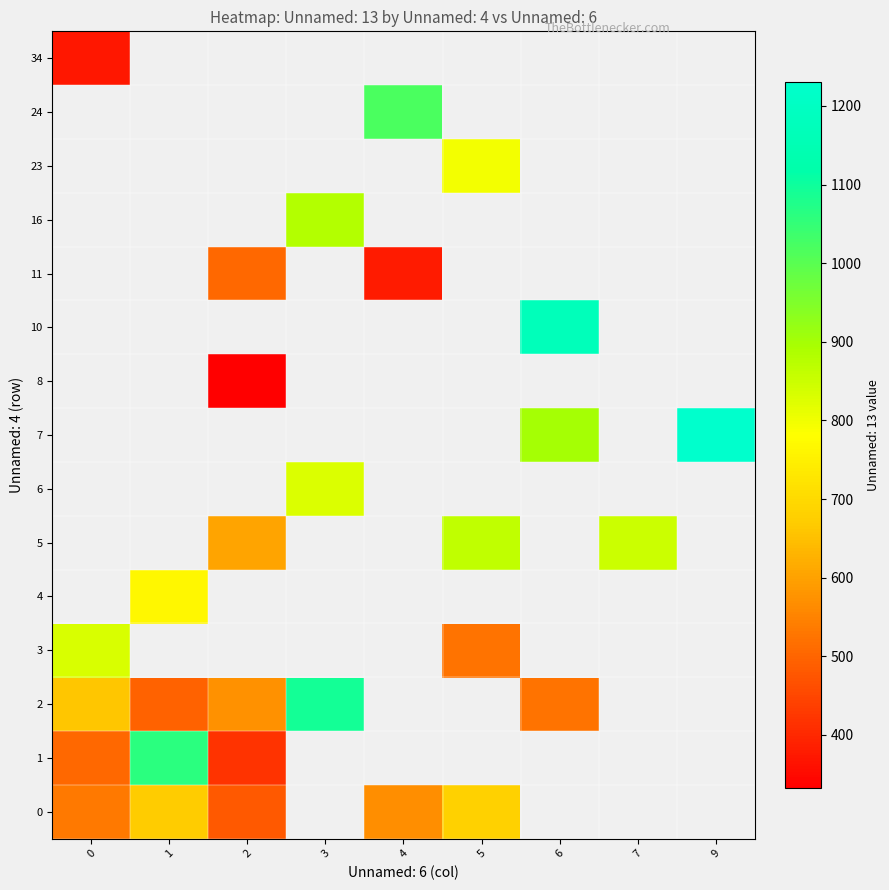

Which category has the lowest value in the row_1 series?

2